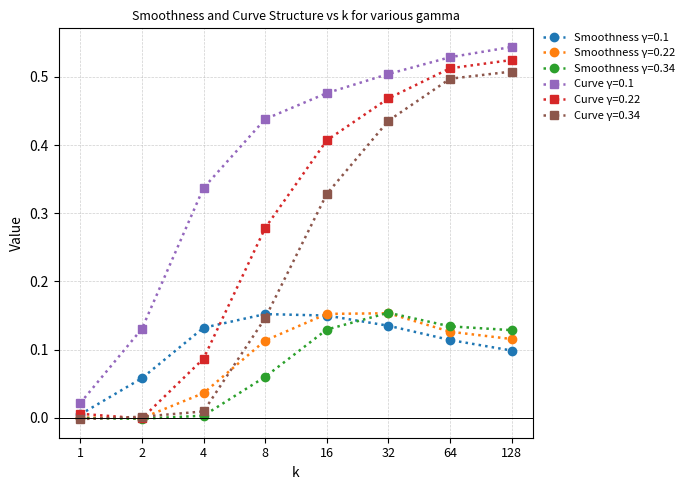

Which series has the largest total across all categories?

Curve γ=0.1